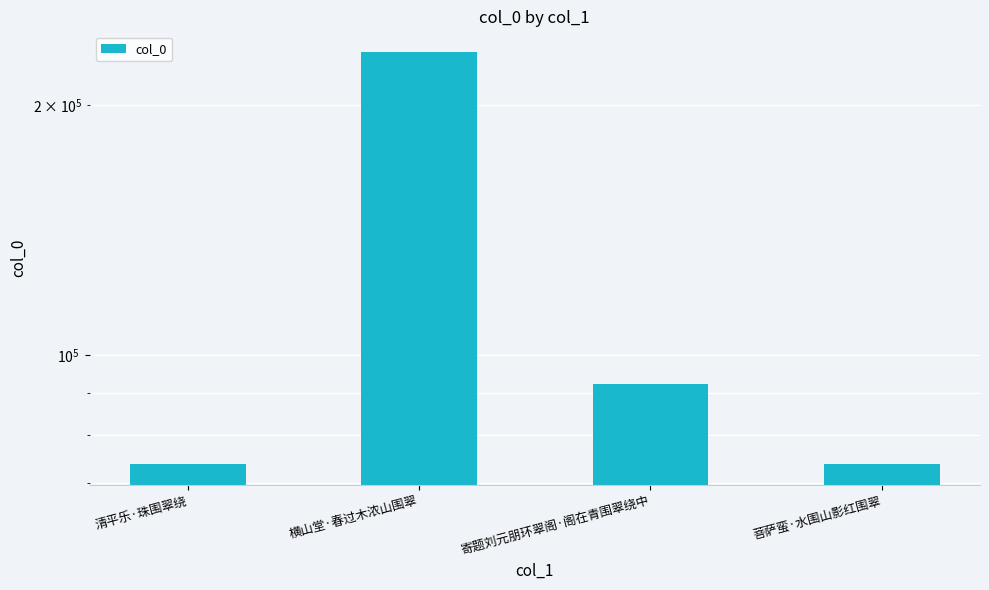

What is the difference between the second highest and second lowest values?

18319